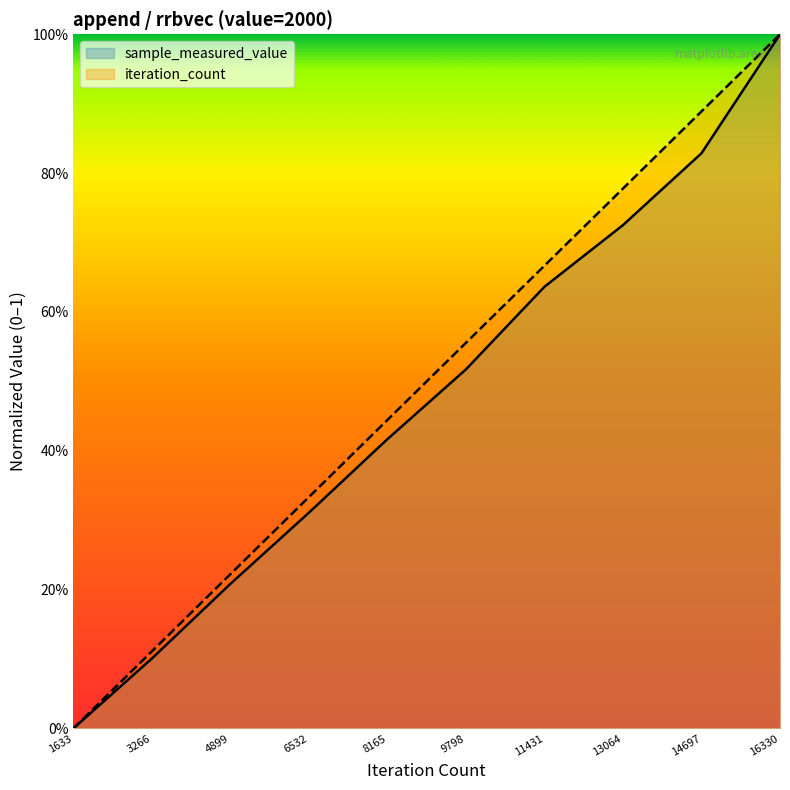

List the series in order of their peak value, highest first.

sample_measured_value, iteration_count